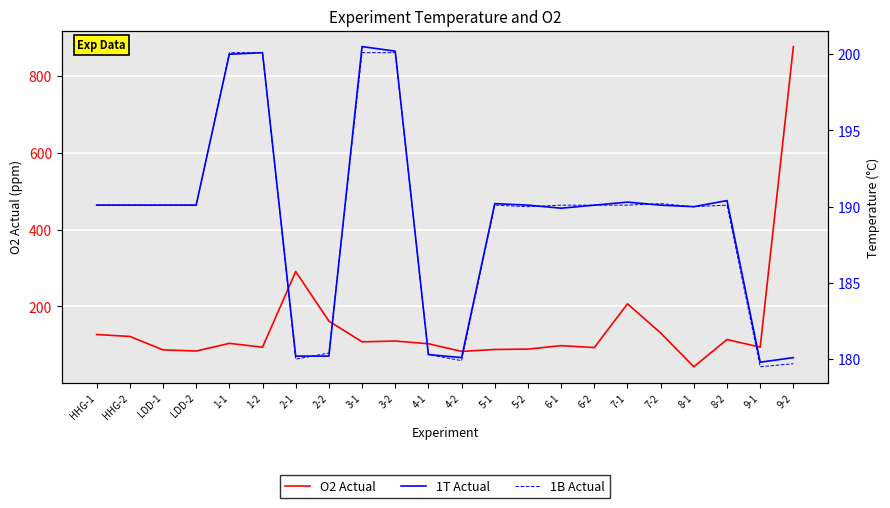

At how many categories does at least one series exceed 379?

1